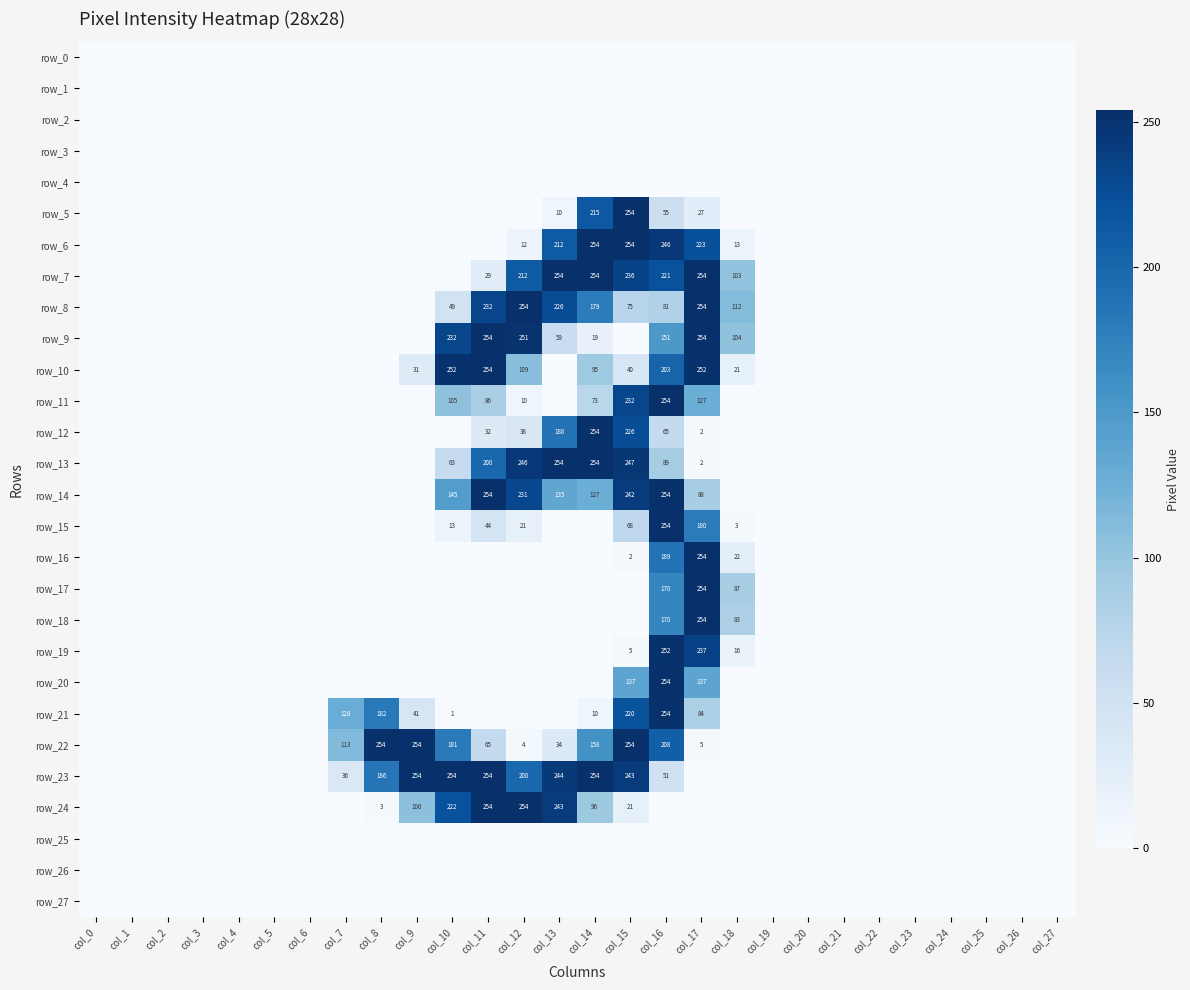

Which series has the largest total across all categories?

row_23